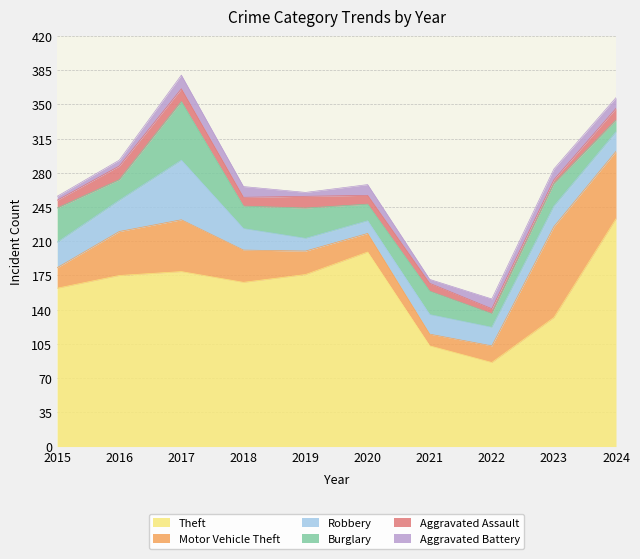

Where do Motor Vehicle Theft and Robbery first cross each other?

2015 and 2016